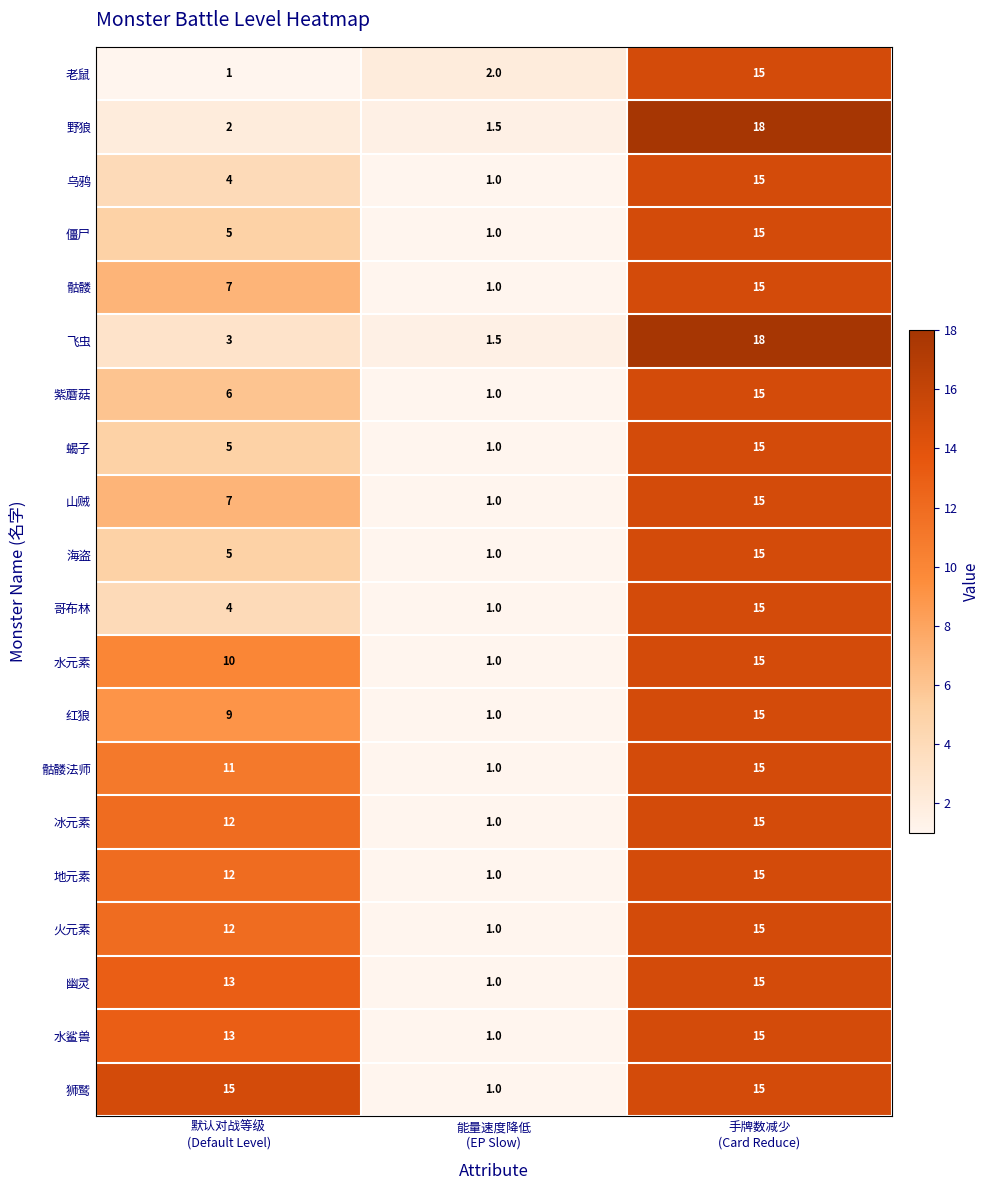

Count the 骷髅 values in the range 1 to 15.

3